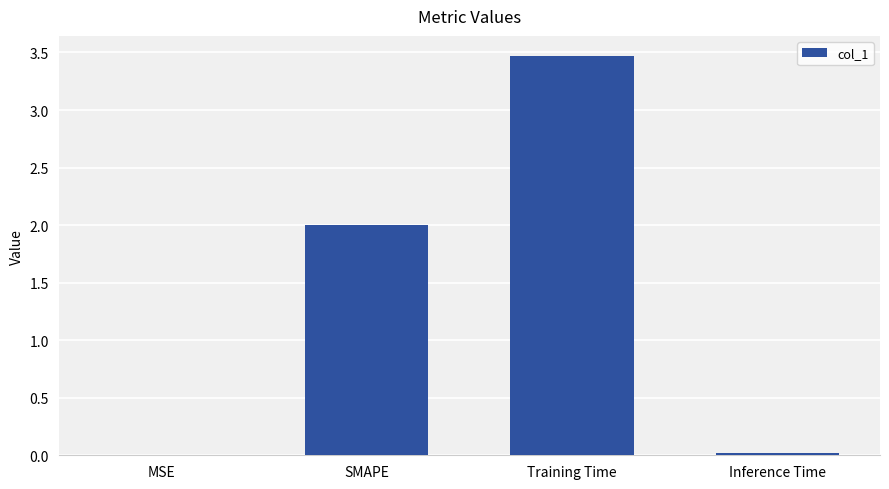

What is the change in value from Training Time to Inference Time?

-3.5